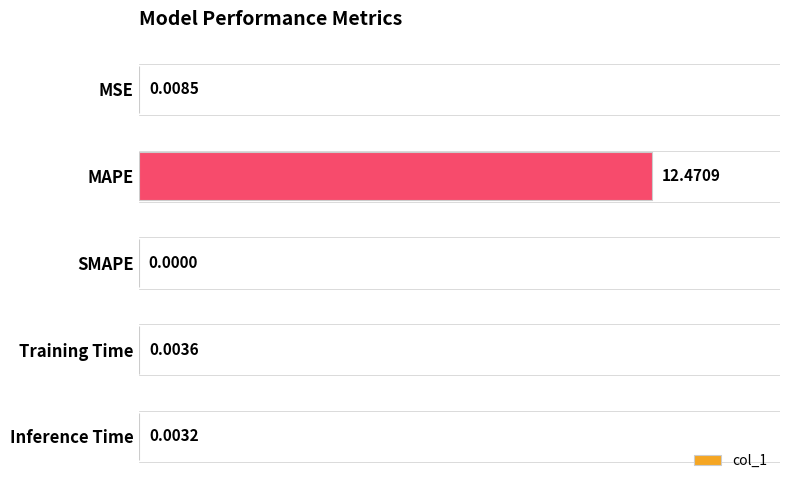

What is the sum of all values?

12.5